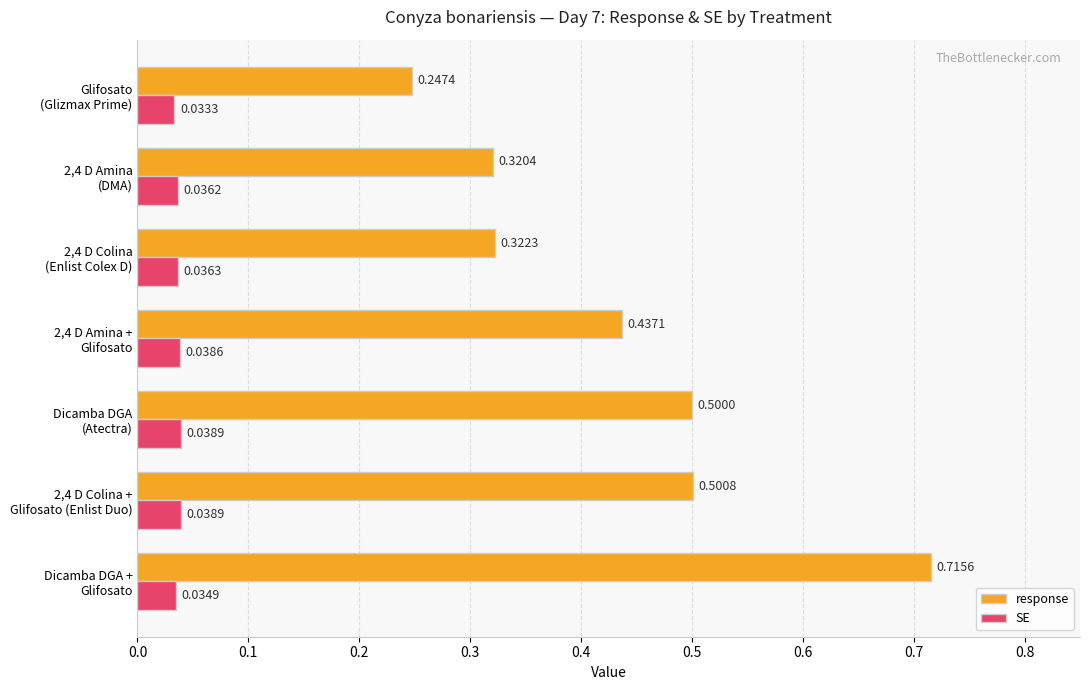

What is the sum of all response values?

3.0